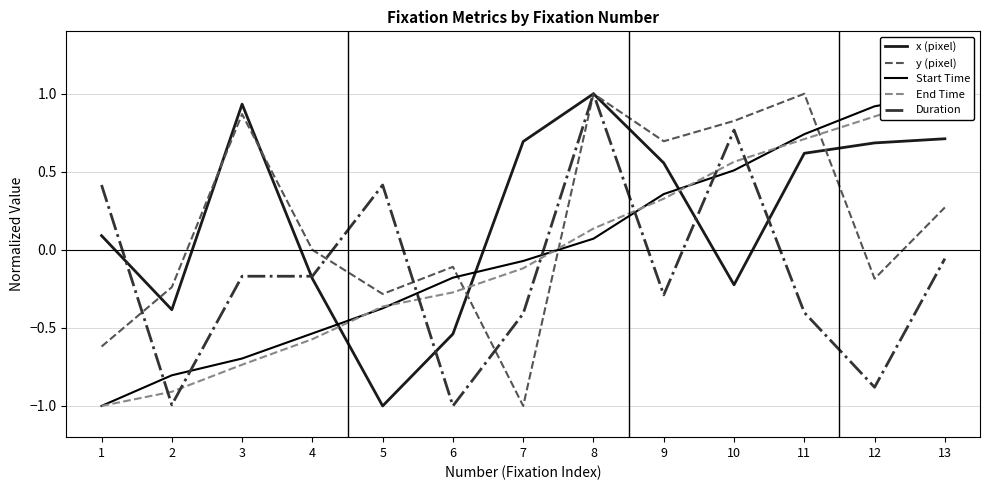

How many lines are shown in the chart?

5